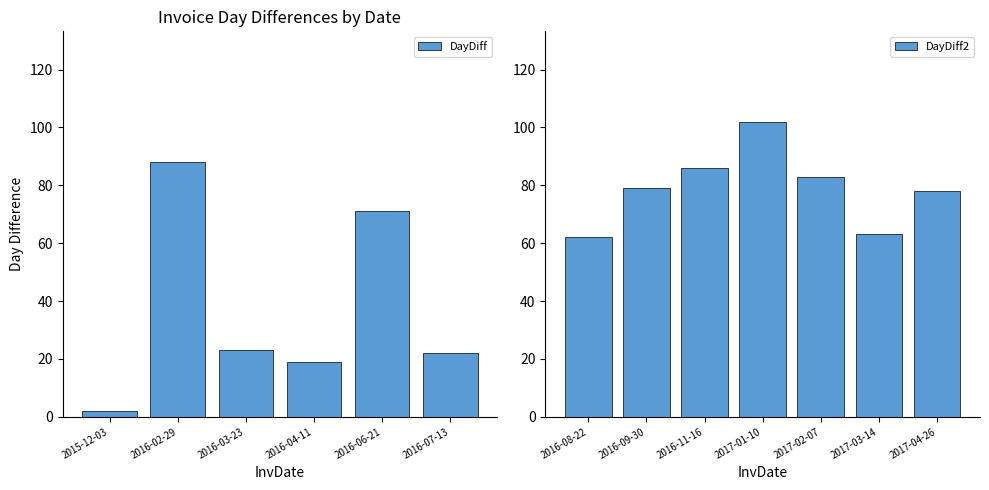

The DayDiff series shows 149 at 2016-02-29. True or false?

False